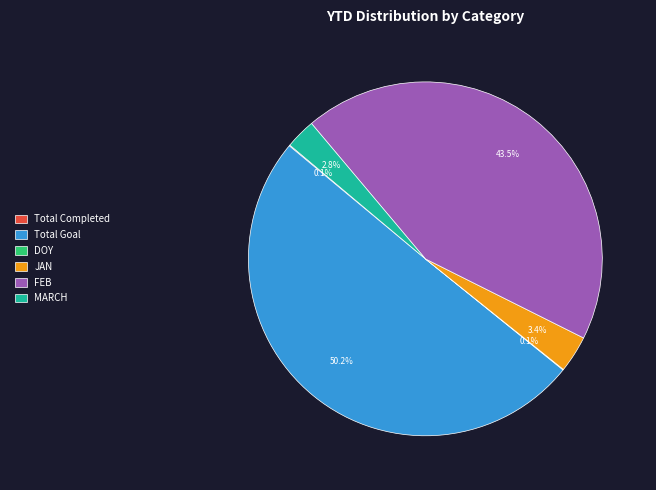

What is the majority slice?

Total Goal